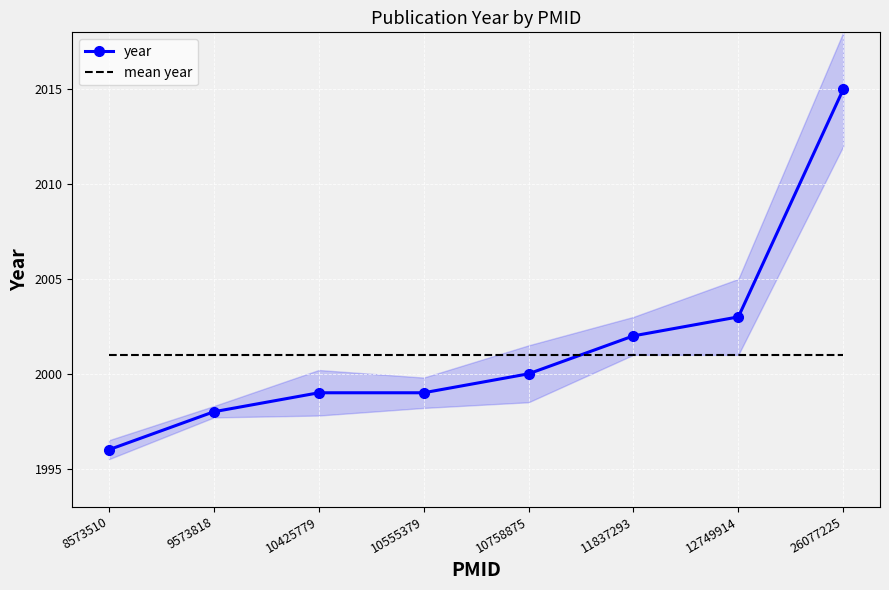

At how many categories does at least one series exceed 2014?

1